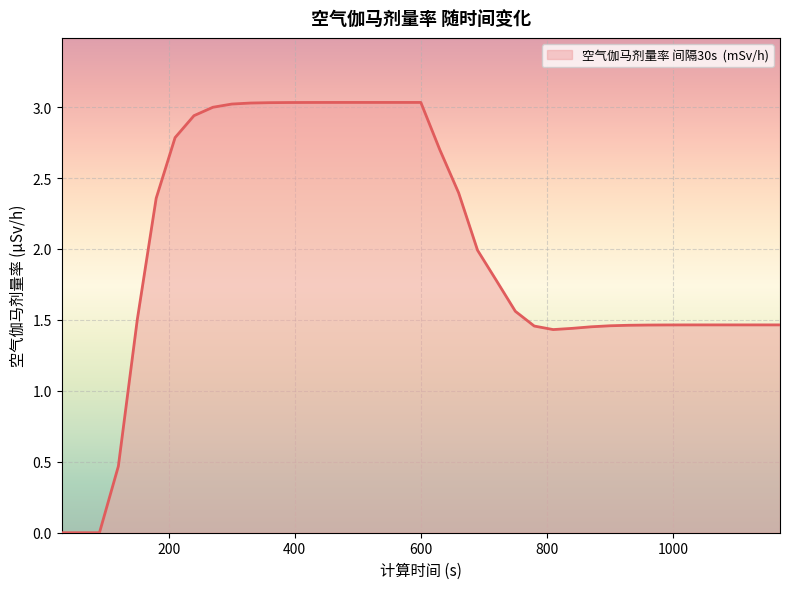

What is the maximum value shown in the chart?

3.0